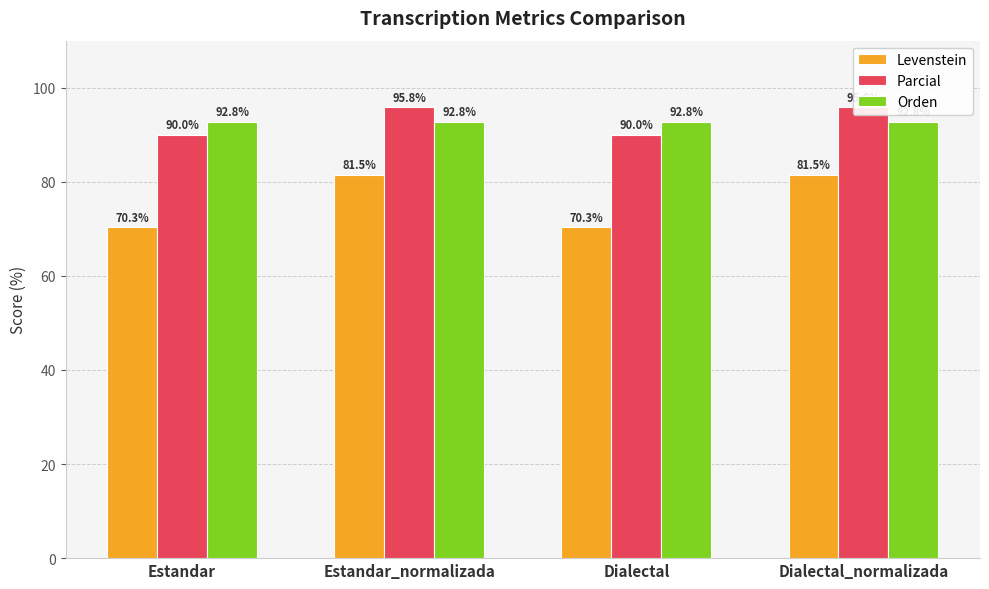

At Estandar_normalizada, list the series in order from smallest to largest.

Levenstein, Orden, Parcial